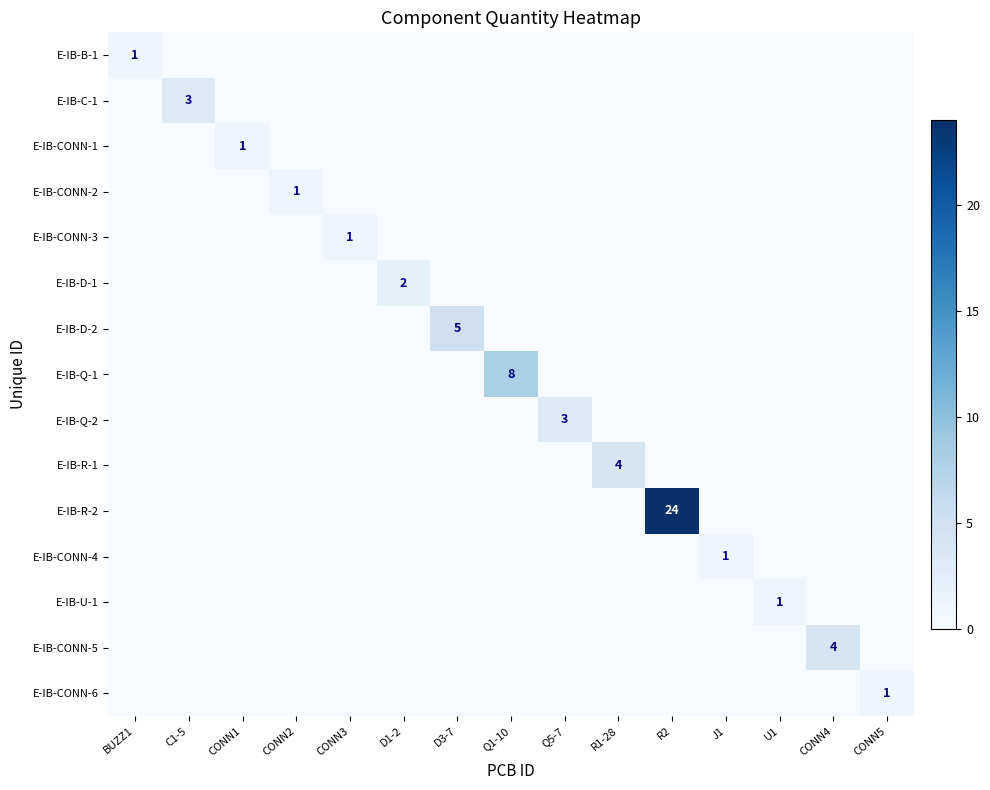

The E-IB-Q-1 series shows 0 at D3-7. True or false?

True